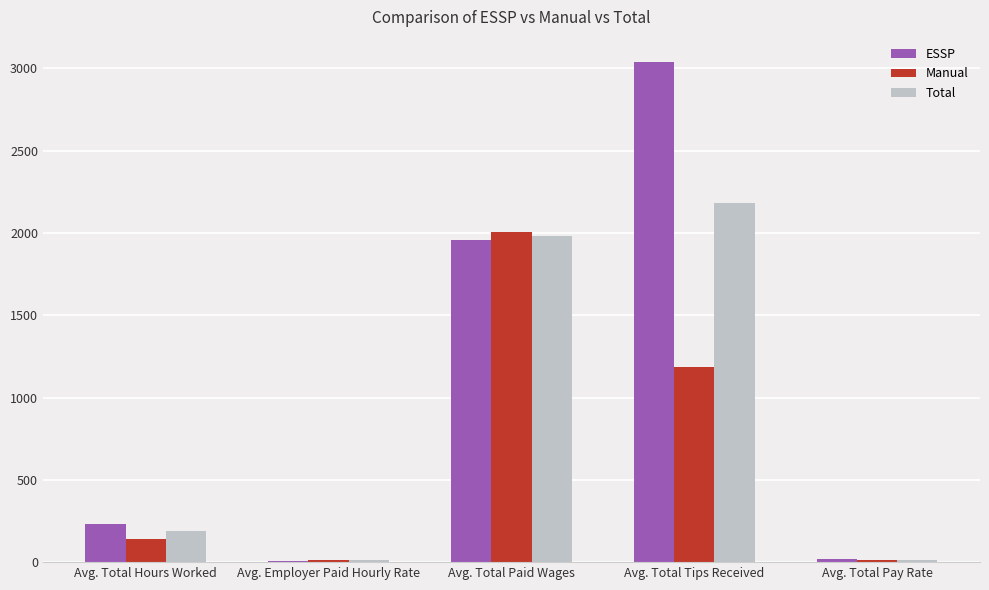

True or false: Total has a value of 190.5 at Avg. Total Hours Worked.

True